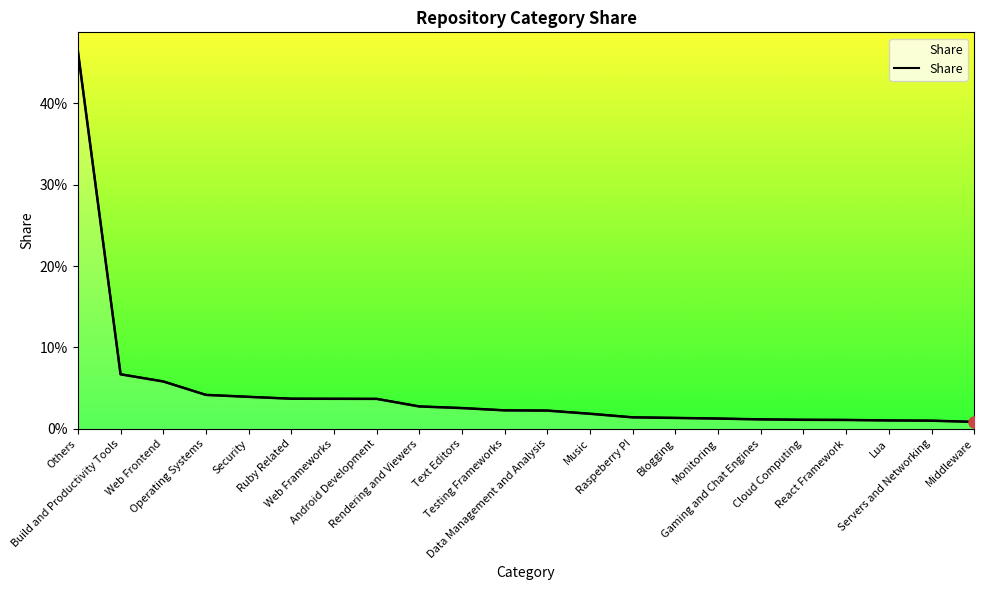

What is the difference between the maximum and minimum values?

0.5